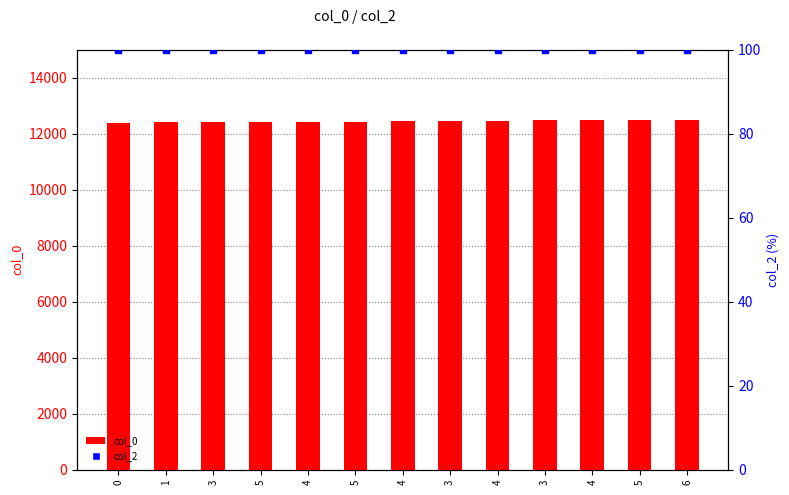

Which series reaches the maximum Y coordinate?

col_0